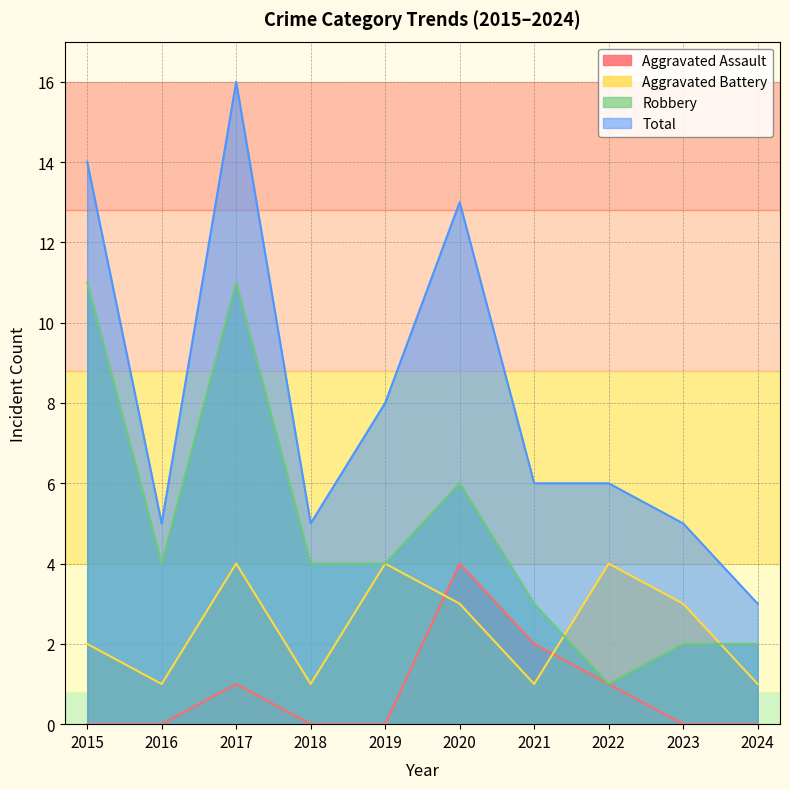

Reading left to right, extract all data points from this chart.

Aggravated Assault: 0	0	1	0	0	4	2	1	0	0
Aggravated Battery: 2	1	4	1	4	3	1	4	3	1
Robbery: 11	4	11	4	4	6	3	1	2	2
Total: 14	5	16	5	8	13	6	6	5	3